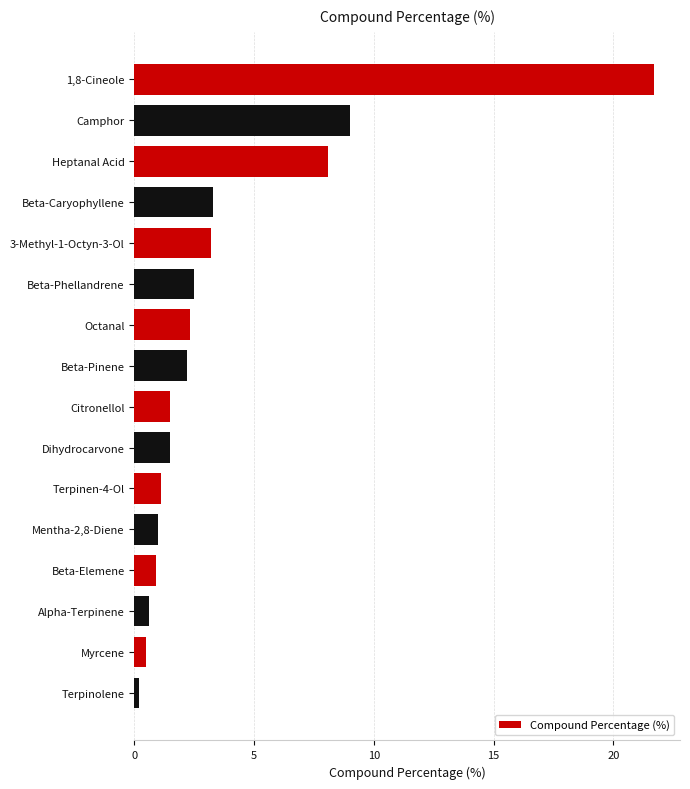

How many values exceed 2?

8